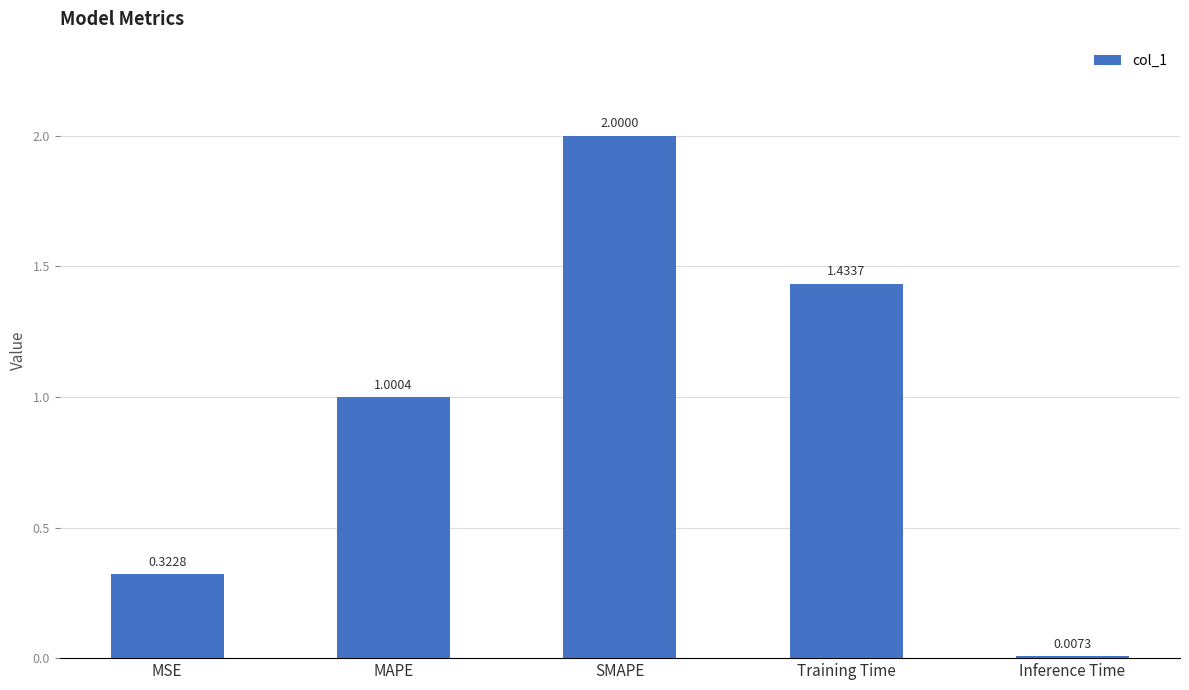

How many distinct data groups are displayed?

1